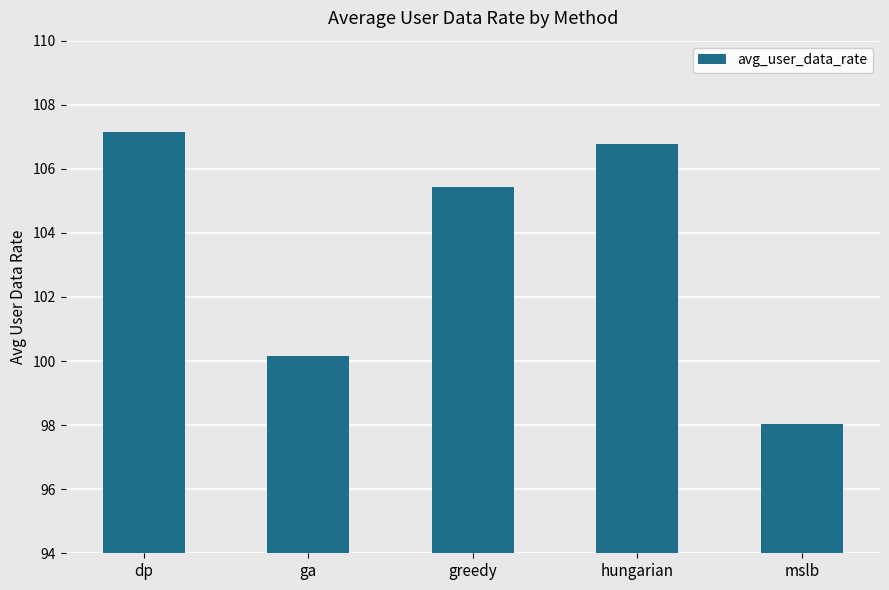

Rank the categories by value from highest to lowest.

dp, hungarian, greedy, ga, mslb